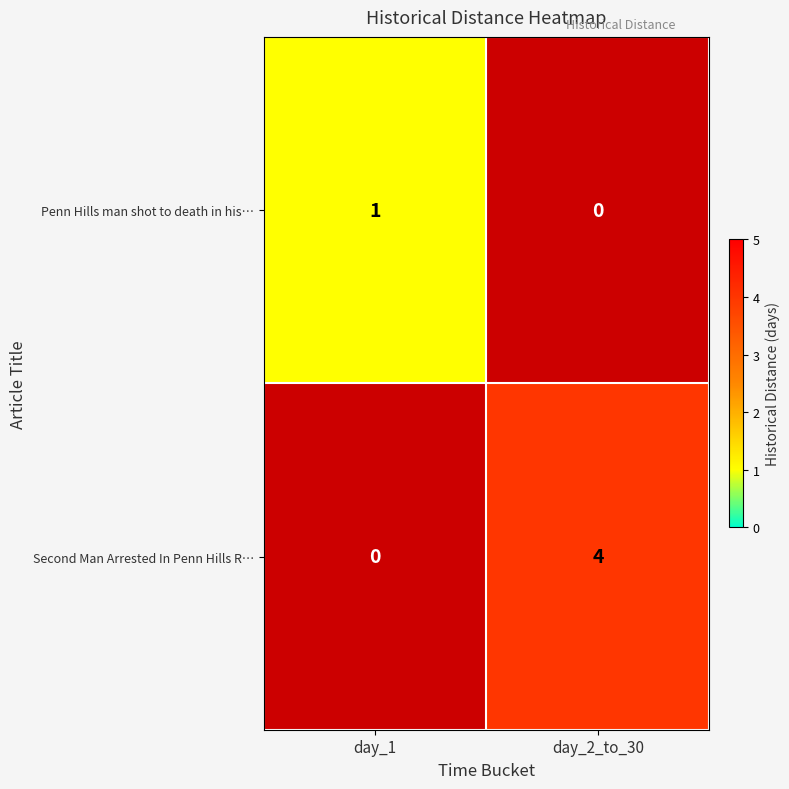

Which category has the lowest value in the Second Man Arrested In Penn Hills R… series?

day_1